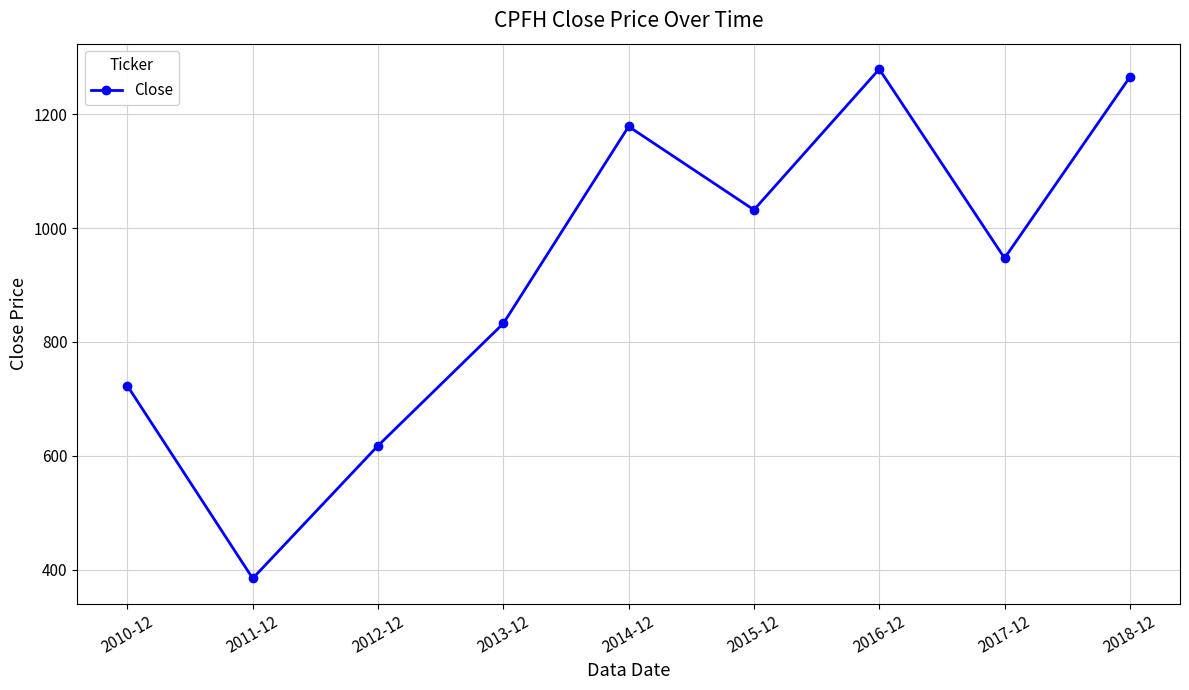

At which category does the data reach its first local valley?

2011-12